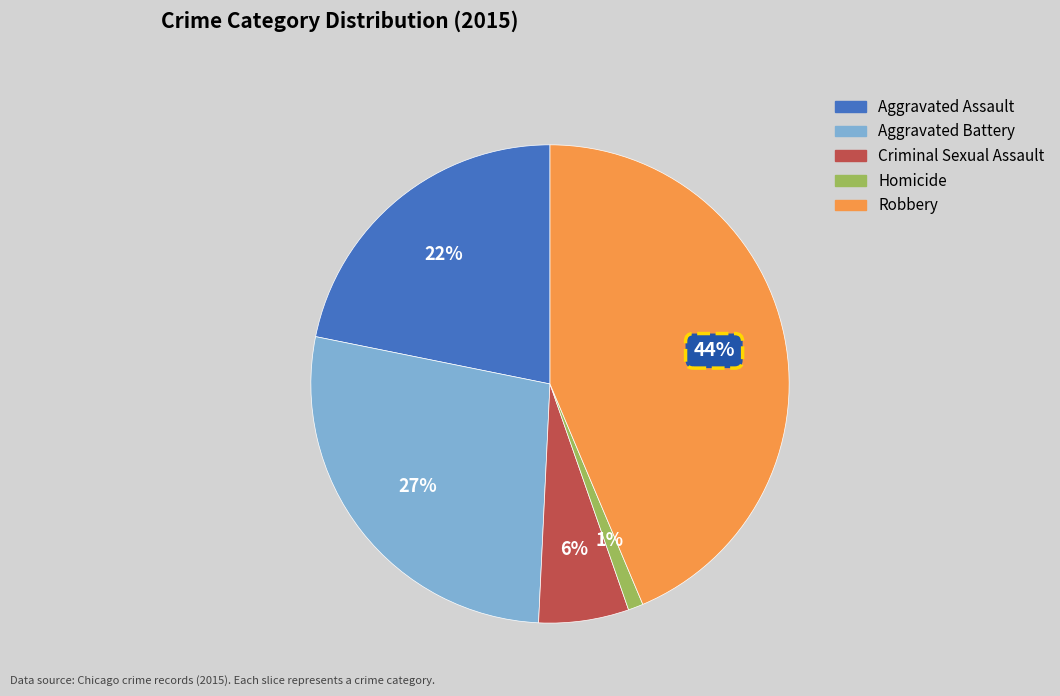

The Robbery slice represents 33% of the pie. True or false?

False